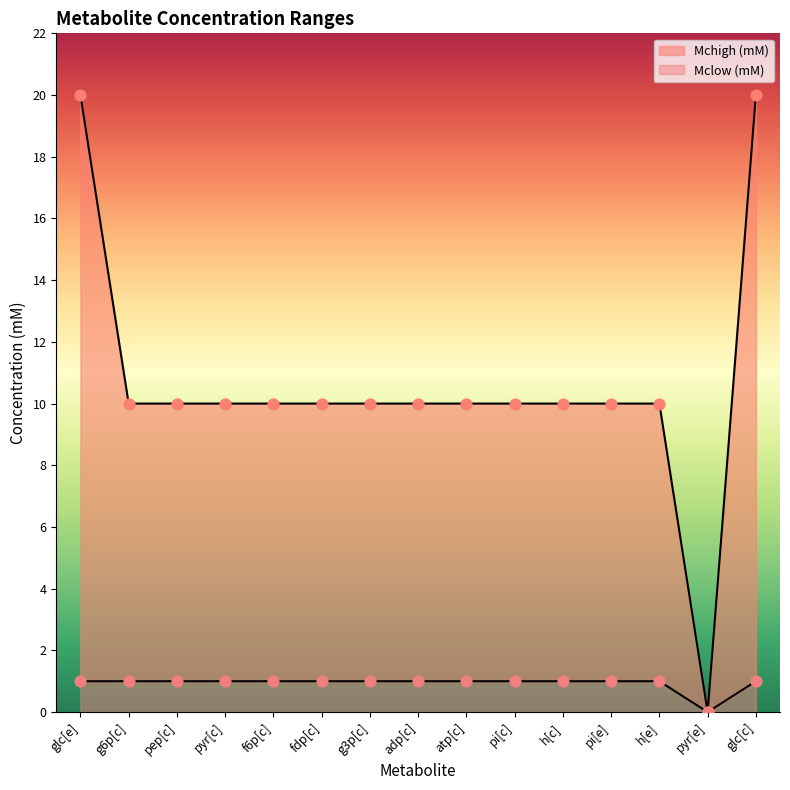

Which series contains the lowest Y value?

Mclow (mM)